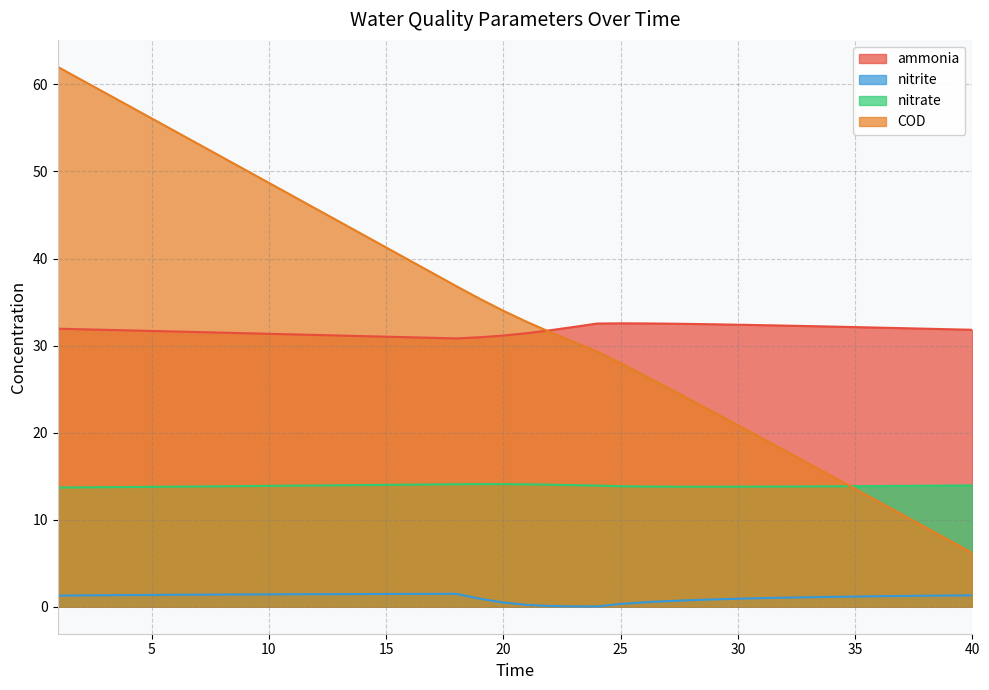

Where do COD and ammonia first cross each other?

21 and 22